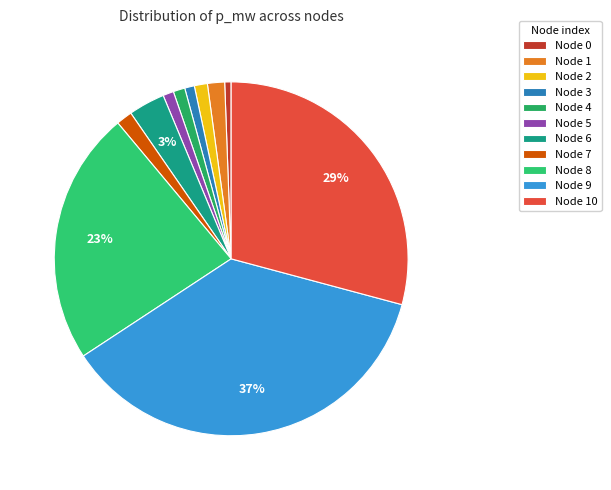

How many slices are in this pie chart?

11